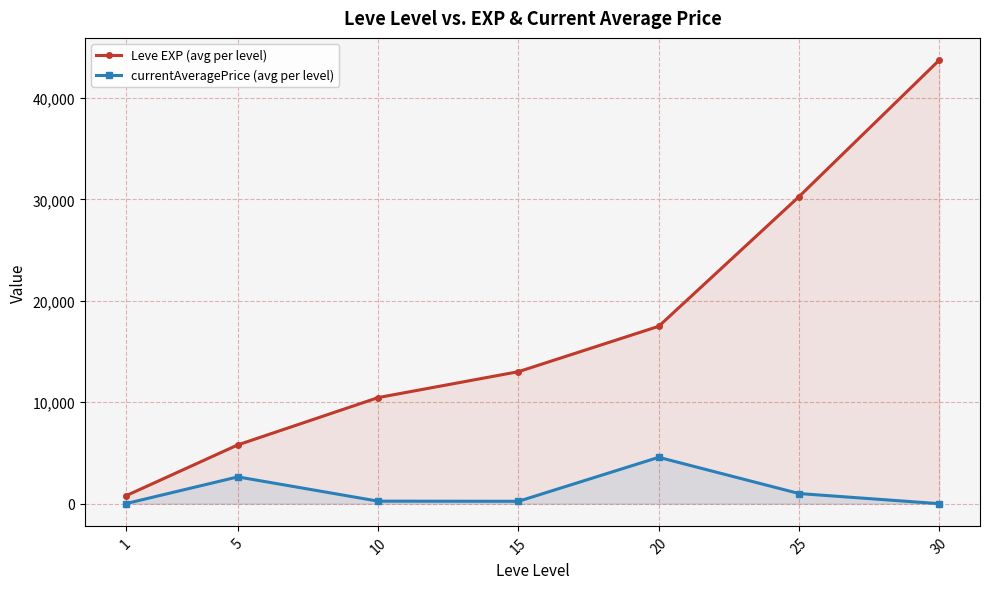

What is the spread (max minus min) of values at 1?

765.0